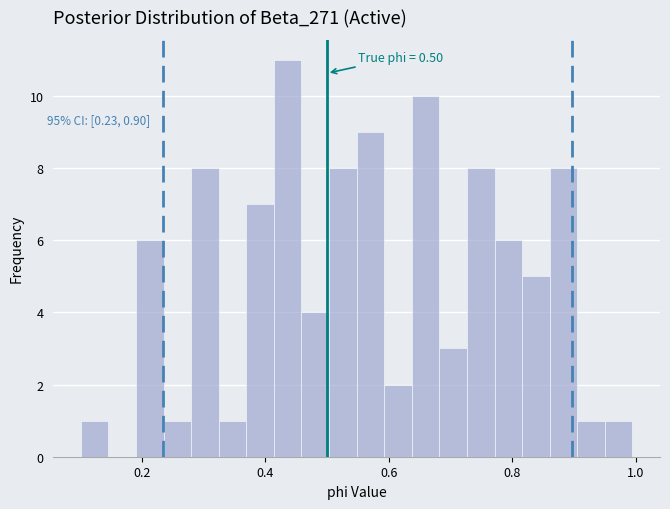

Around what value on the x-axis is the tallest bar? Give the approximate position of its centre, as read against the axis.

0.44